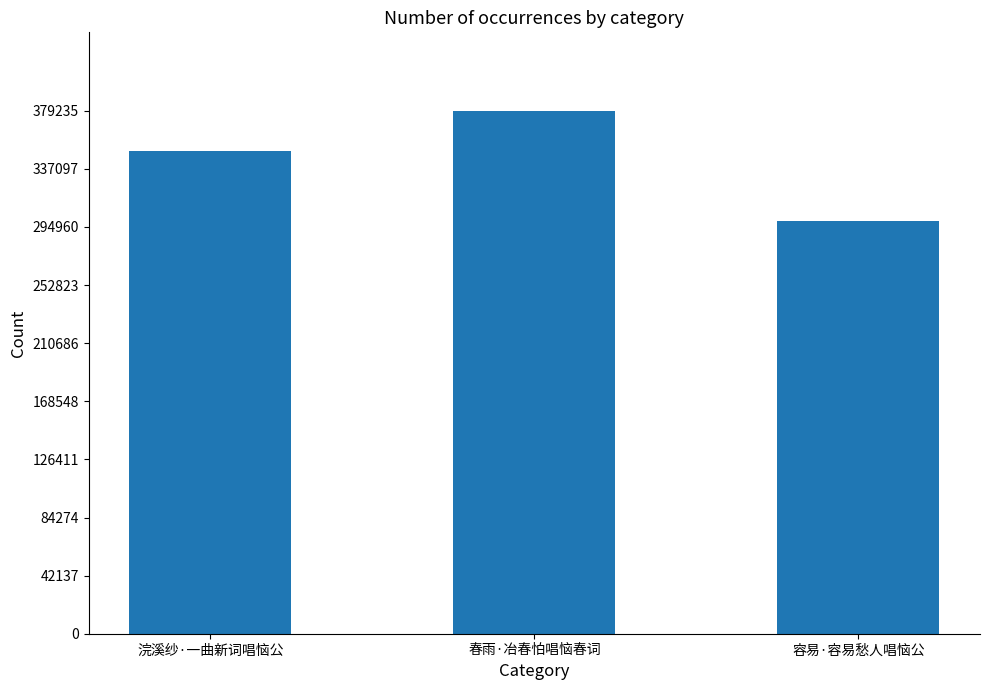

Rank the categories by value from lowest to highest.

容易·容易愁人唱恼公, 浣溪纱·一曲新词唱恼公, 春雨·冶春怕唱恼春词